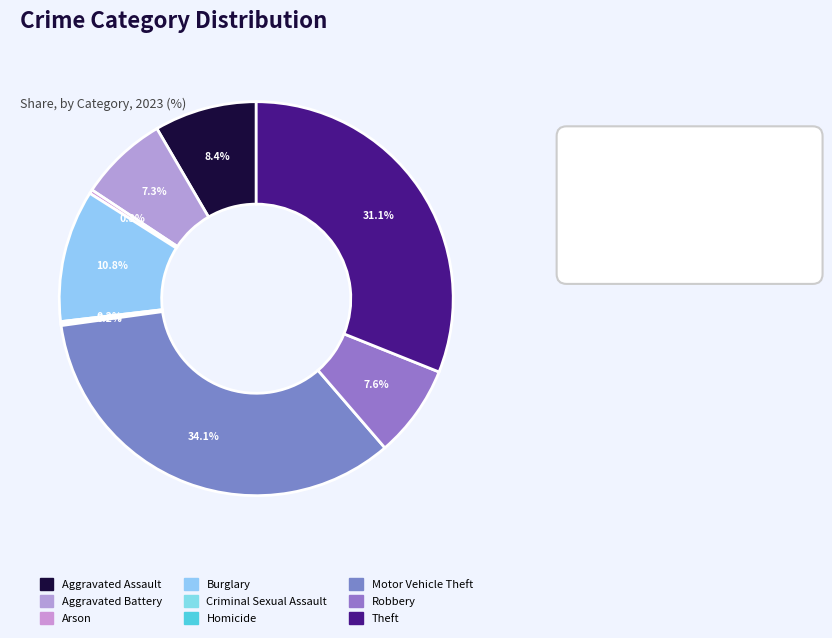

Is it true that Homicide is 0% of the pie?

True